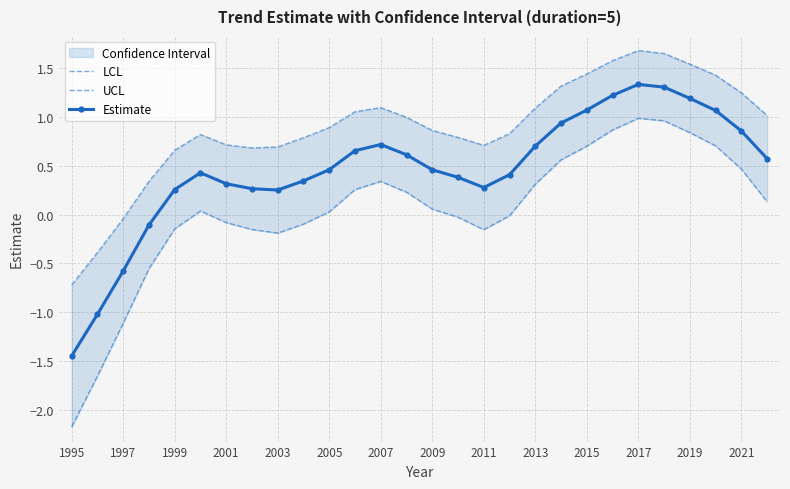

What is the difference between the maximum and second lowest values in the Estimate series?

2.4